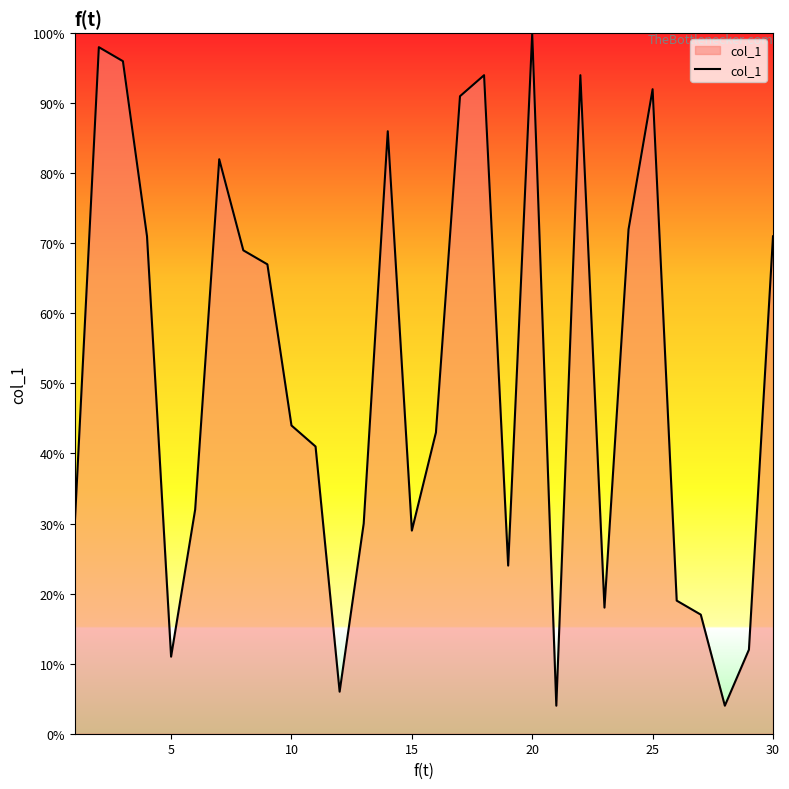

What is the maximum value shown in the chart?

100